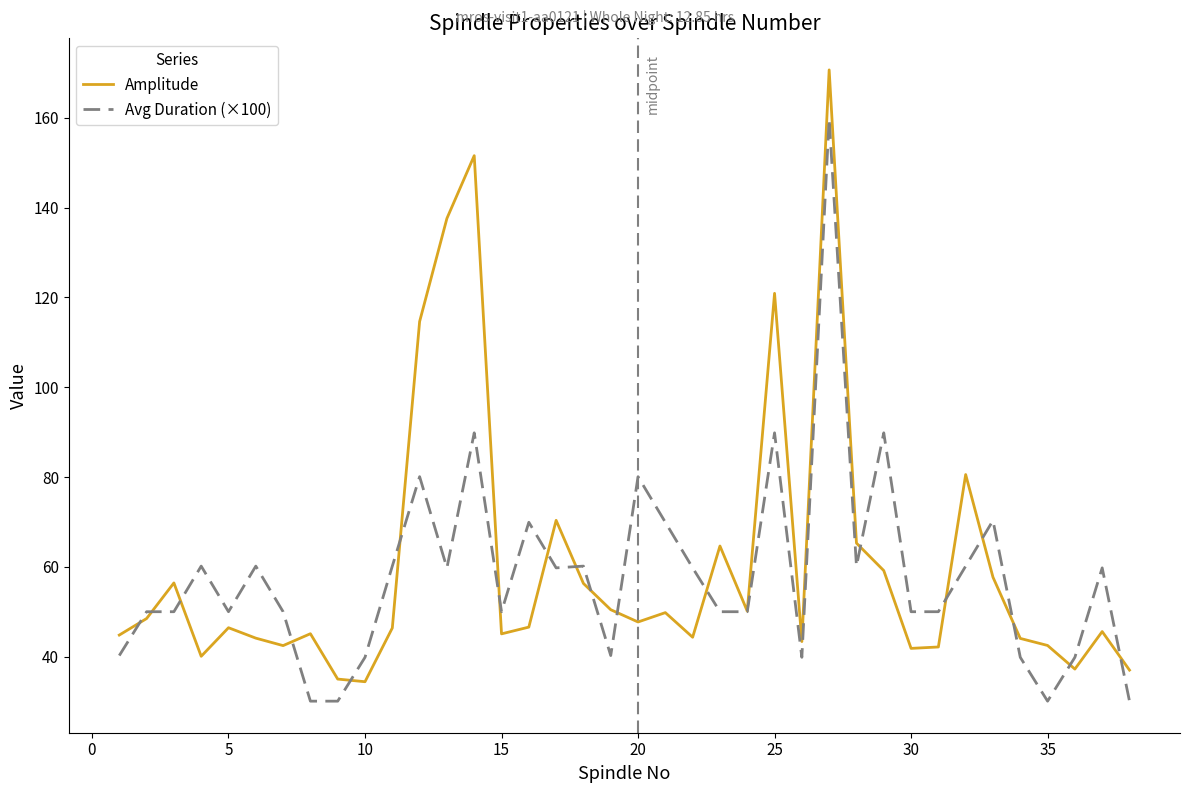

What is the minimum value for Amplitude?

34.4